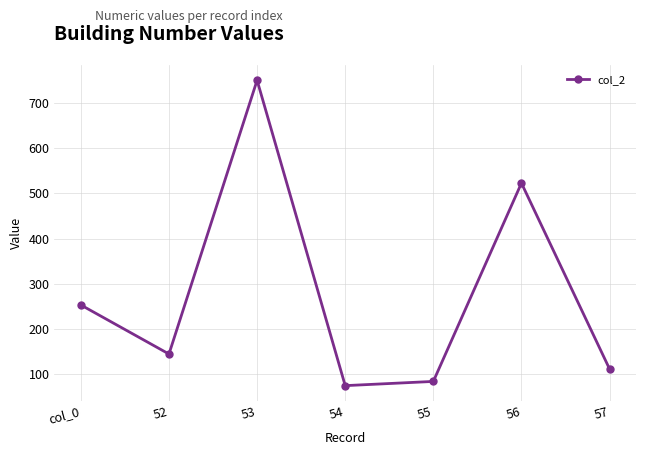

Which category has the lowest value across all series?

54